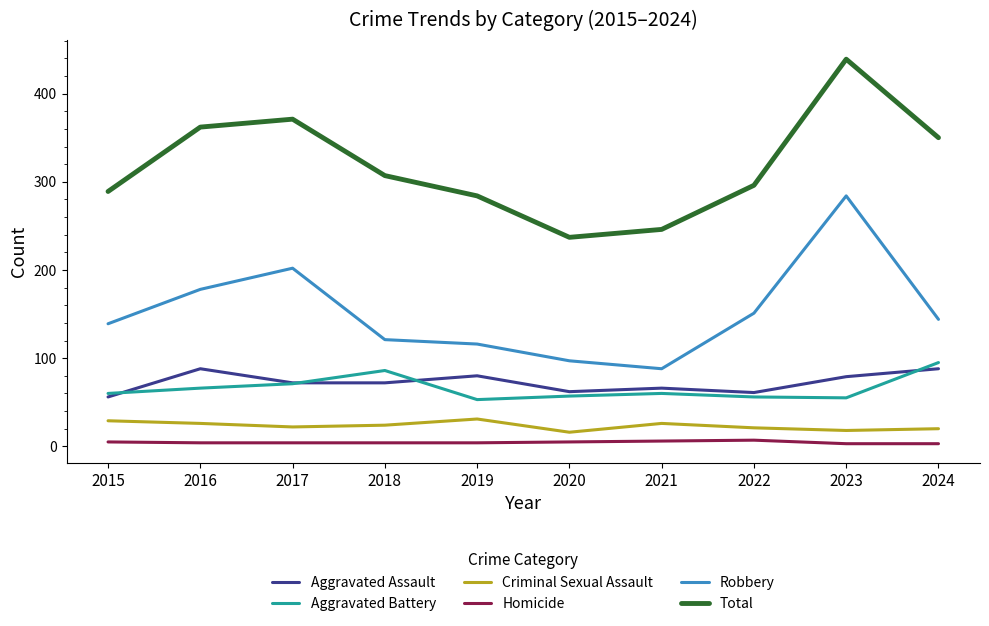

Is this an area chart (filled region under the line)?

No